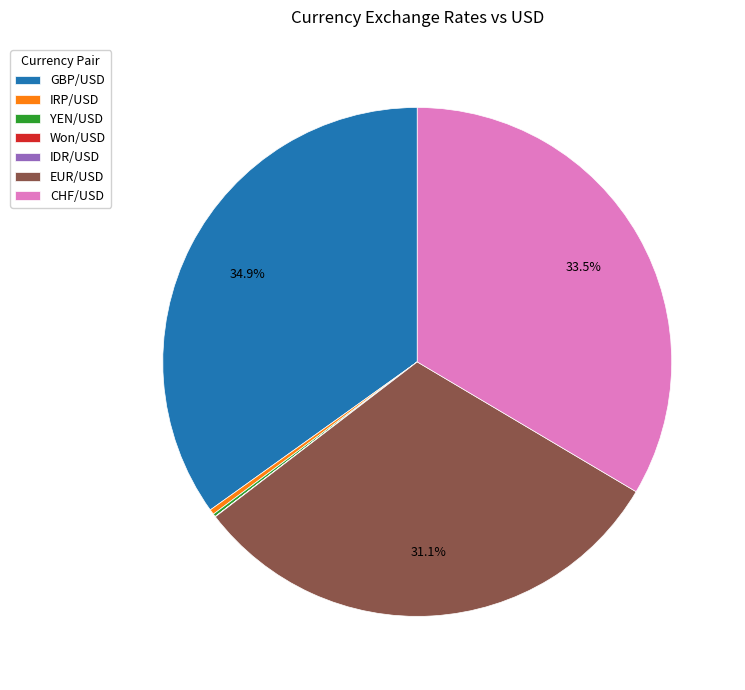

What is the largest slice in the pie chart?

GBP/USD